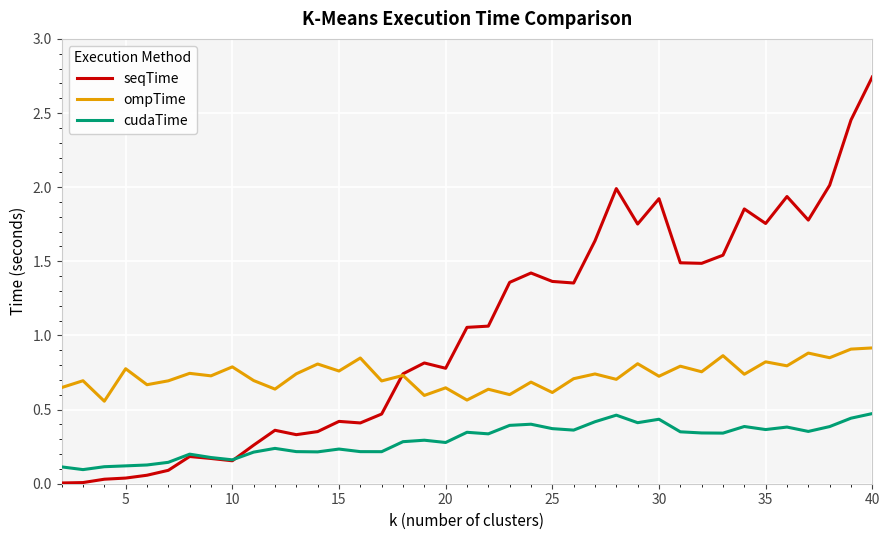

How many lines are shown in the chart?

3